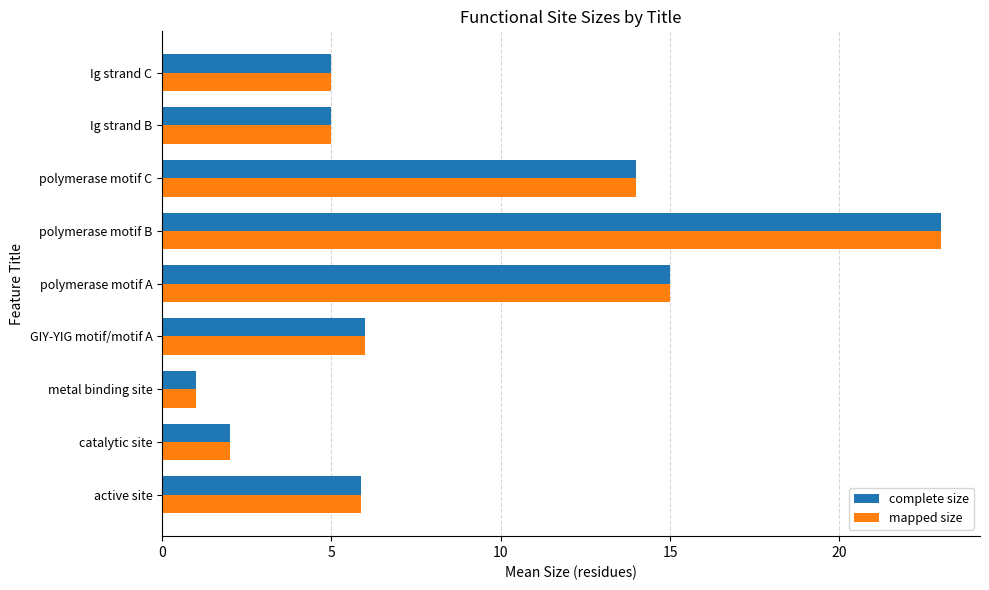

Is it true that complete size equals 7.3 at polymerase motif C?

False